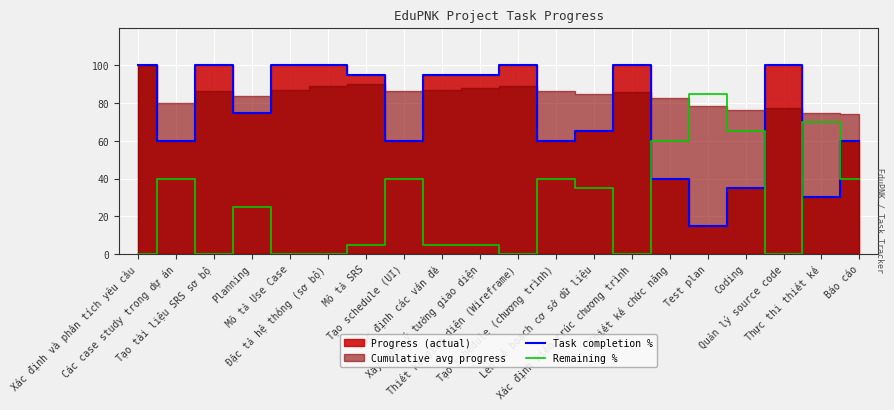

Which series has the widest spread of values?

Task completion %